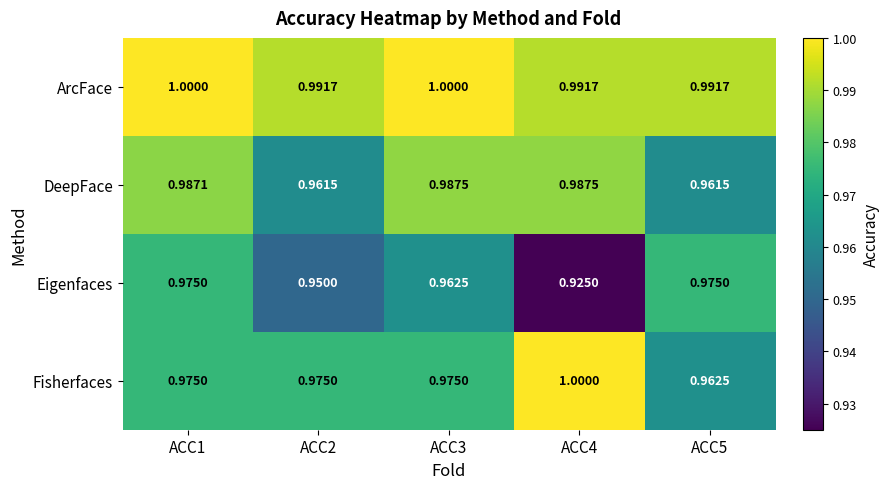

Which series has the widest spread of values?

Eigenfaces